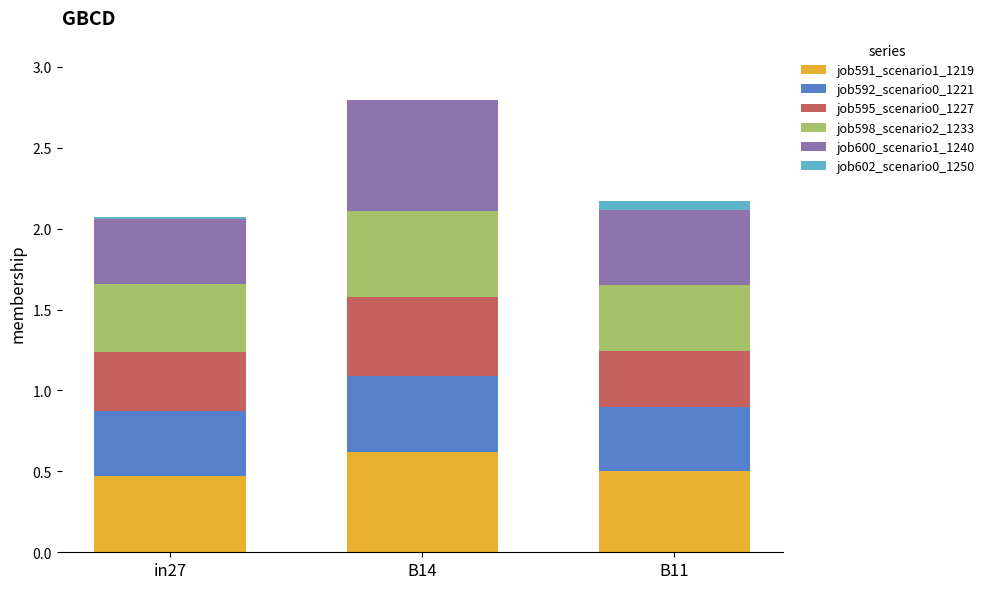

The job591_scenario1_1219 series shows 0.5 at in27. True or false?

True